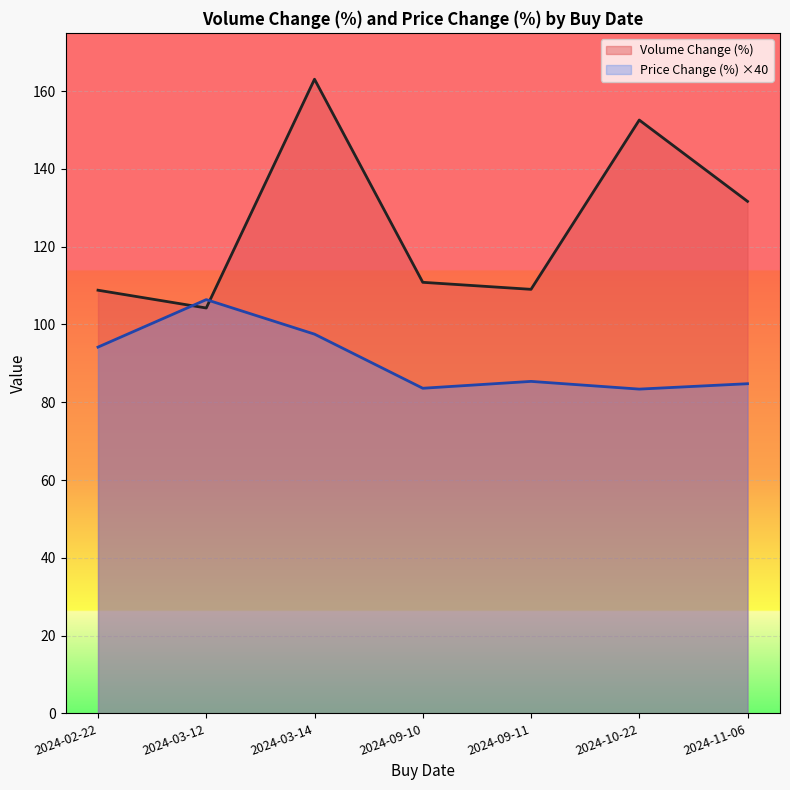

What is the value of the Volume Change (%) point at the 5th from the left?

109.0